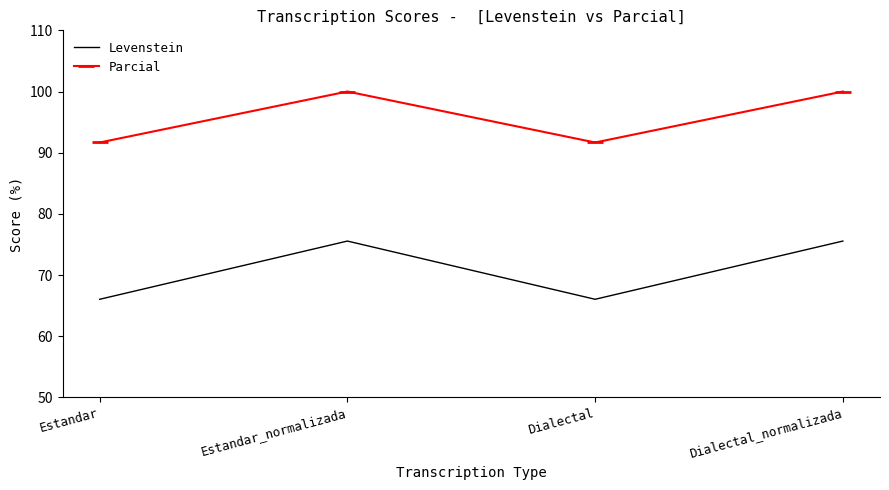

Count the number of categories in the chart.

4